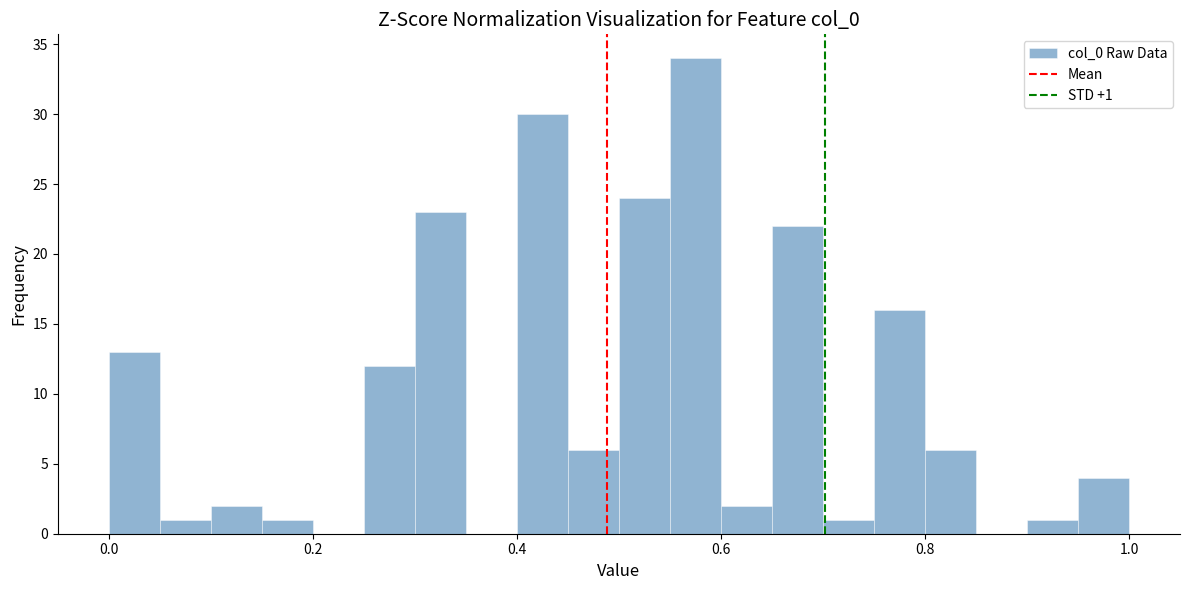

Read against the x-axis, roughly where is the centre of the tallest bar?

0.58